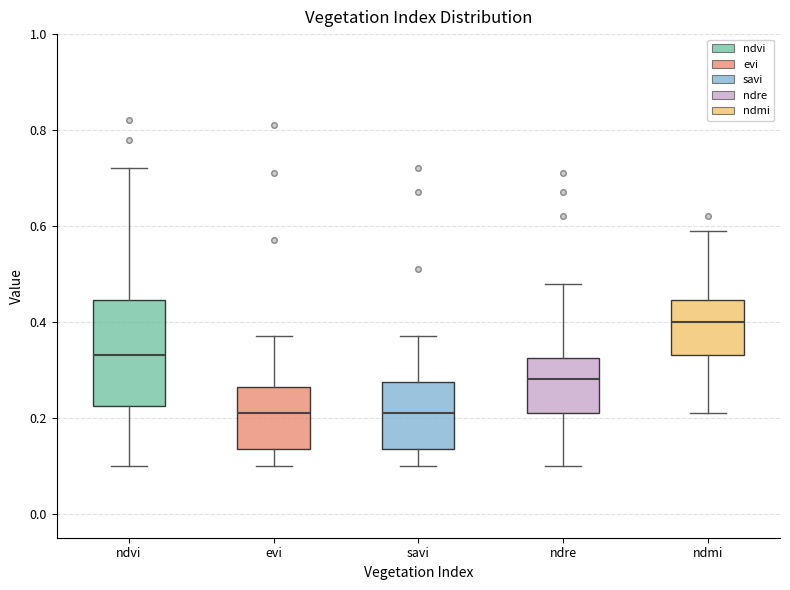

Reading left to right, transcribe this box plot: for each box, give where its median line is, the range the box spans, and where its two whiskers end, as read against the y-axis. The values are not printed on the chart, so give them approximately, as read against the axis.

ndvi: median 0.34, box 0.22 to 0.44, whiskers 0.10 to 0.72
evi: median 0.22, box 0.14 to 0.26, whiskers 0.10 to 0.38
savi: median 0.22, box 0.14 to 0.28, whiskers 0.10 to 0.38
ndre: median 0.28, box 0.22 to 0.32, whiskers 0.10 to 0.48
ndmi: median 0.40, box 0.34 to 0.44, whiskers 0.22 to 0.60